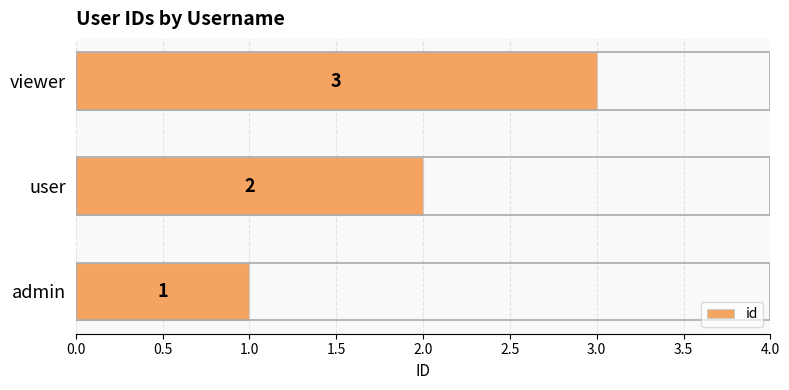

Which has a higher value, admin or user?

user